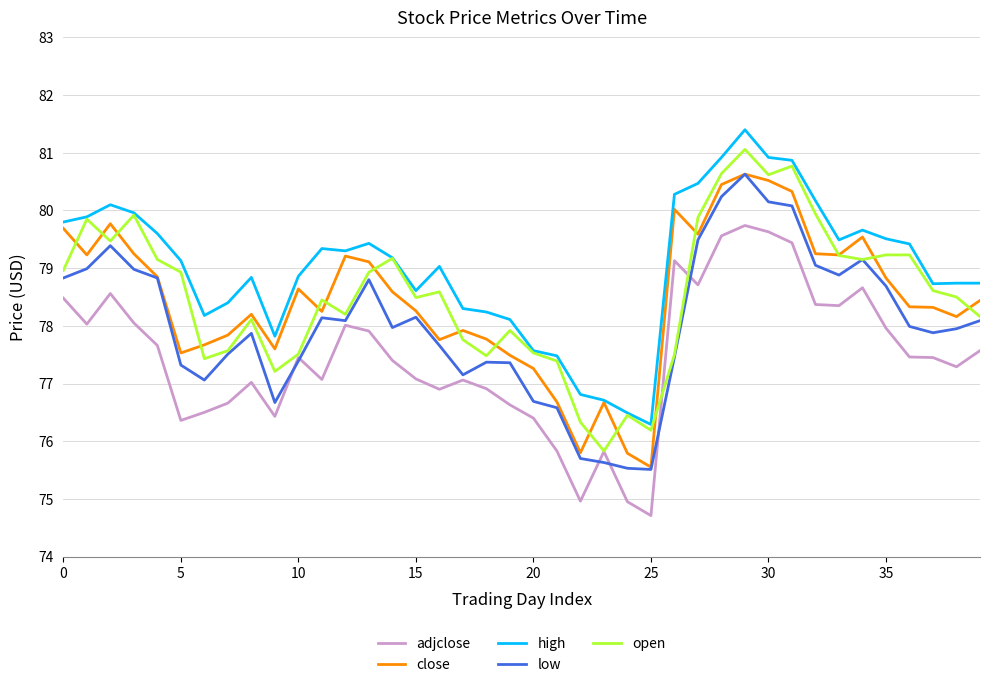

In open, how many points are lower than both neighbors (excluding endpoints)?

10